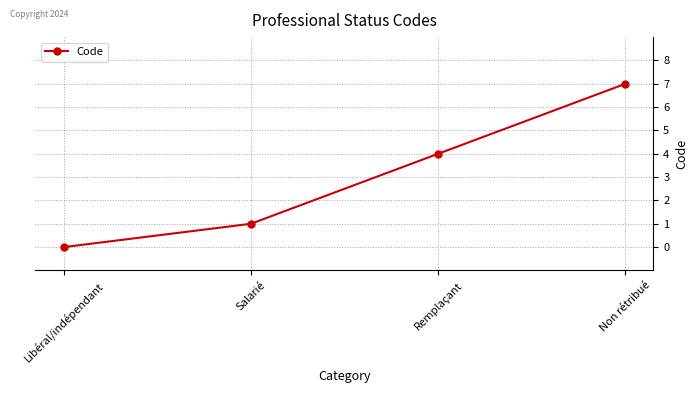

Reading right to left, extract all data points from this chart.

7	4	1	0